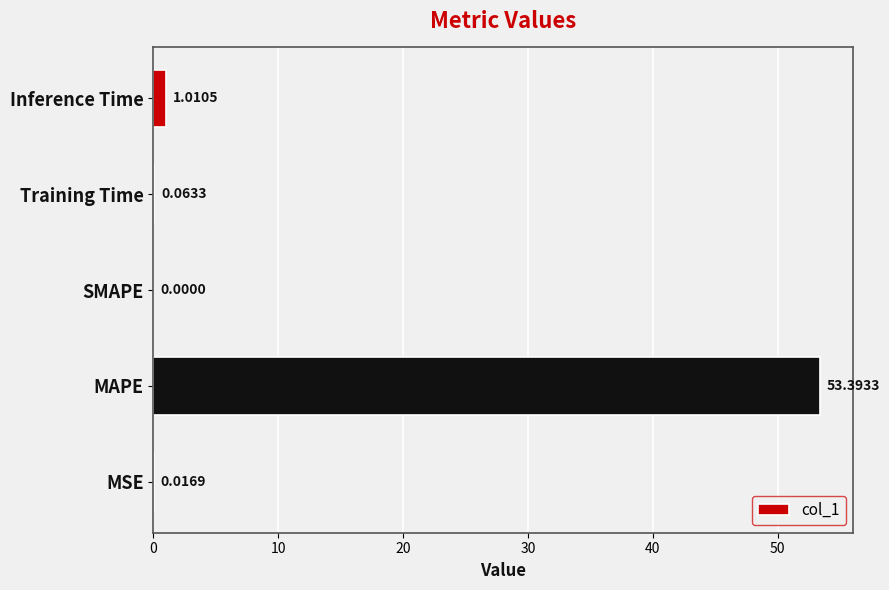

Which category has the highest value across all series?

MAPE